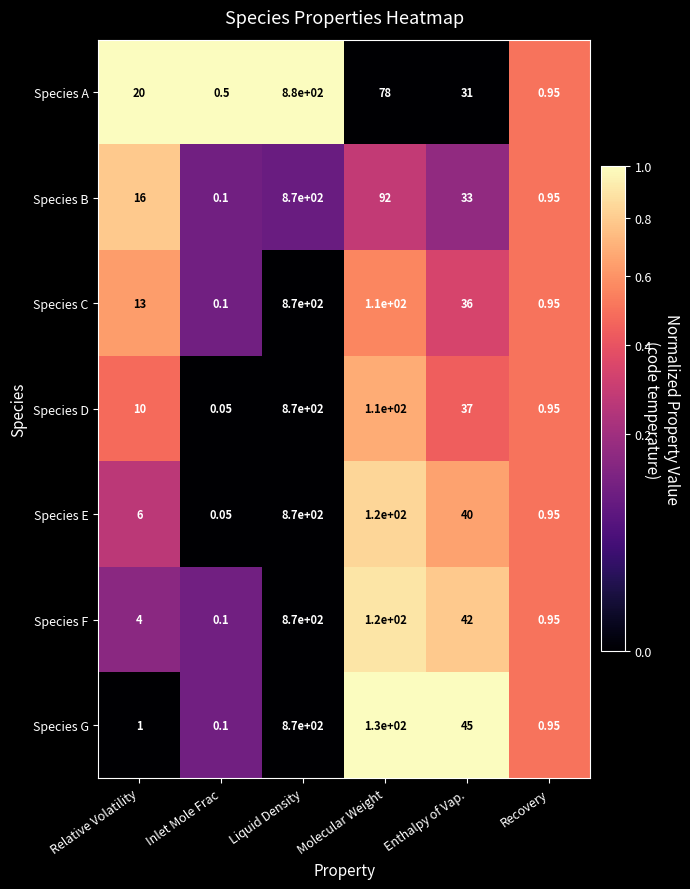

At Enthalpy of Vap., list the series in order from smallest to largest.

Species A, Species B, Species C, Species D, Species E, Species F, Species G